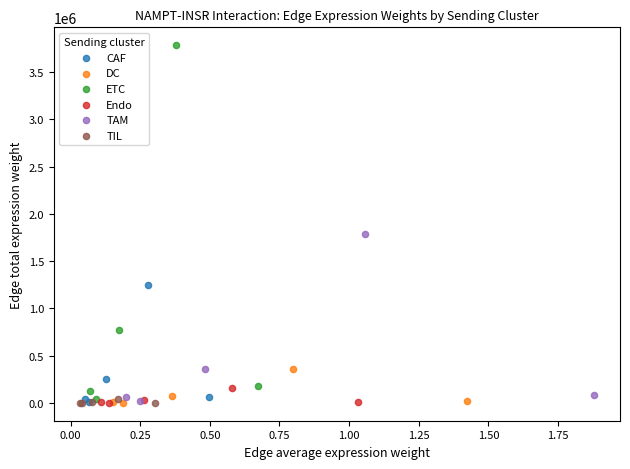

Which series has the widest spread of Y values?

ETC